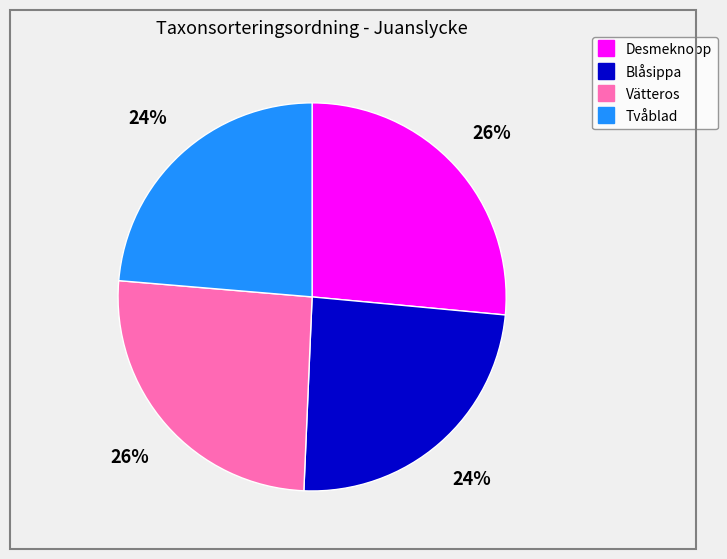

Is it true that Desmeknopp is 33% of the pie?

False